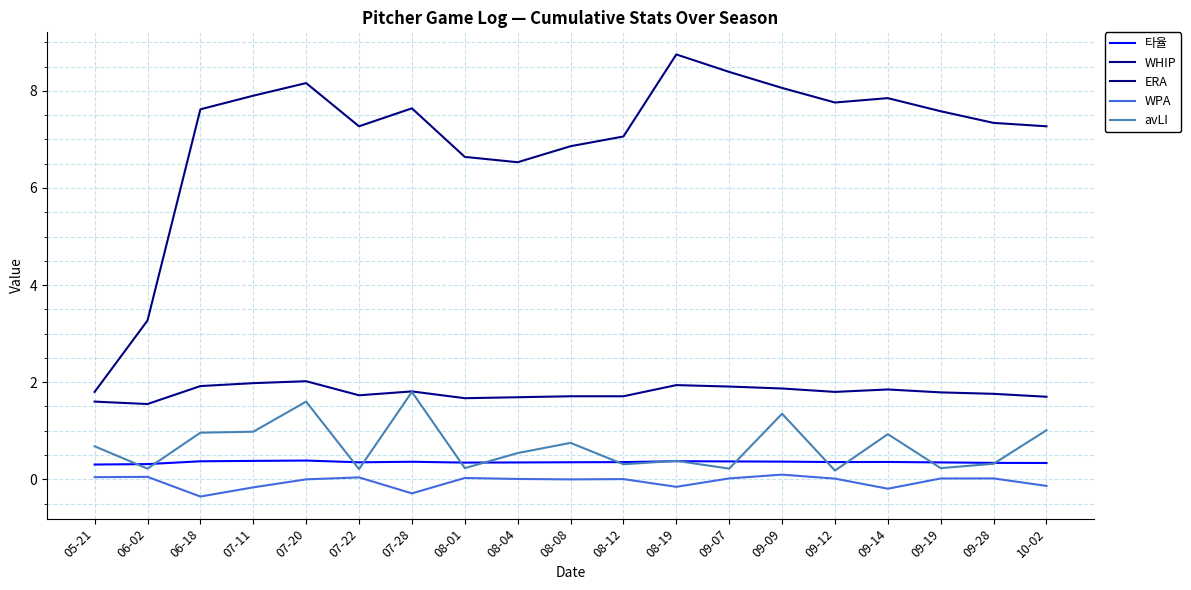

Is this an area chart (filled region under the line)?

No